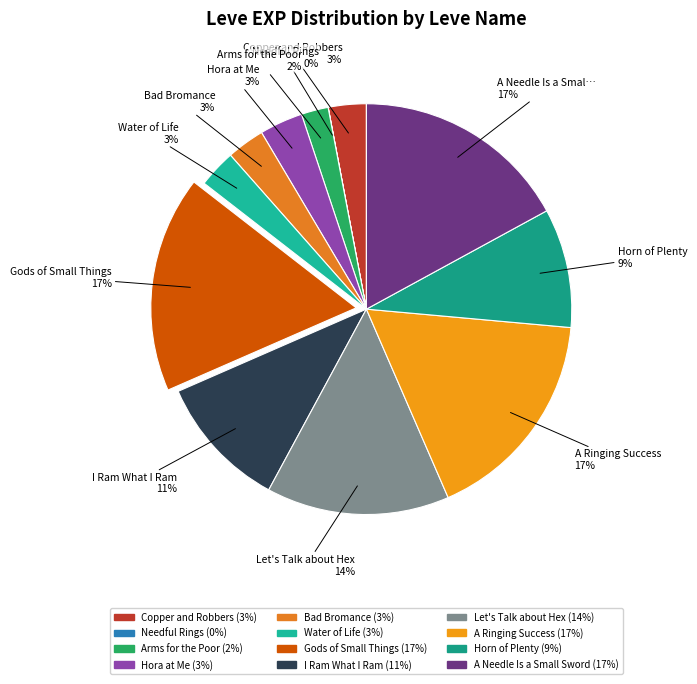

To the nearest percent, what is the difference between the Hora at Me and A Needle Is a Small Sword slice percentages?

14%